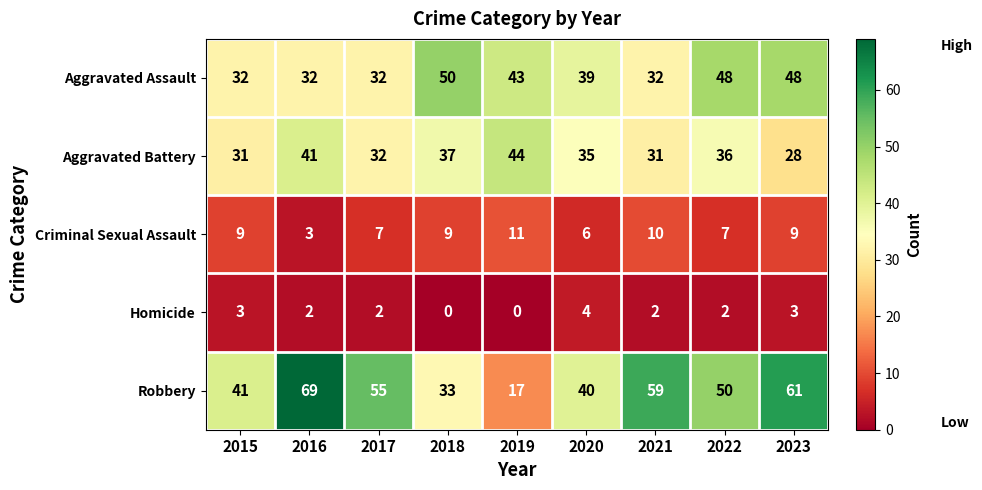

What is the approximate value of Aggravated Assault at 2018, to the nearest 5?

50